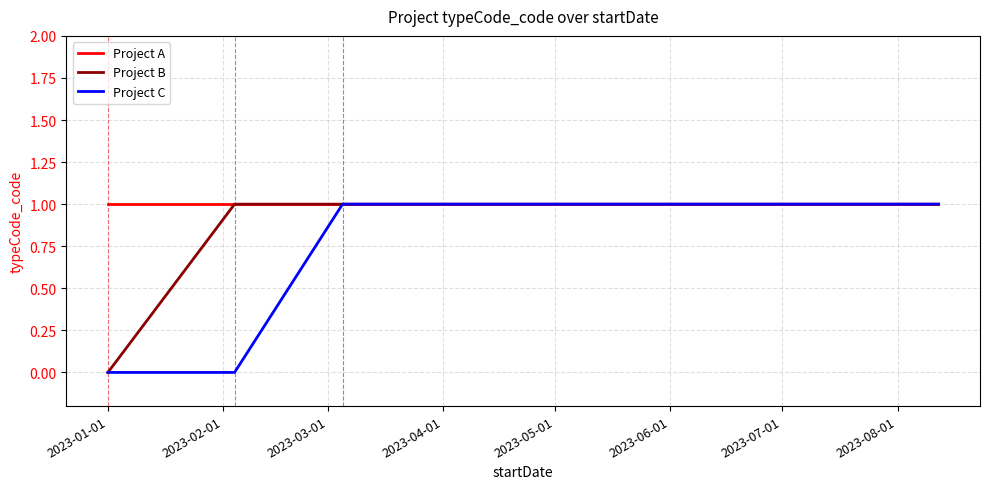

Rank the series by their average value, from lowest to highest.

Project C, Project B, Project A